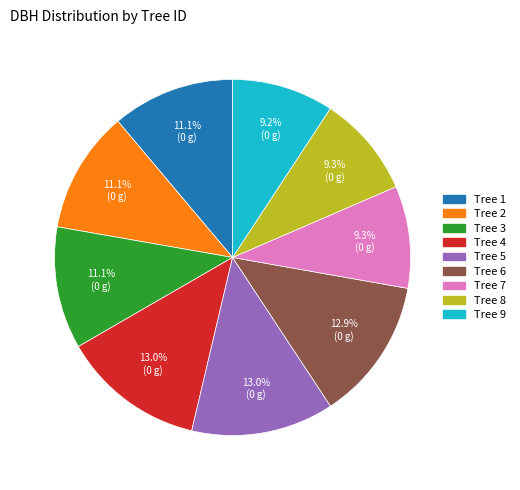

Does any single category account for the majority?

No